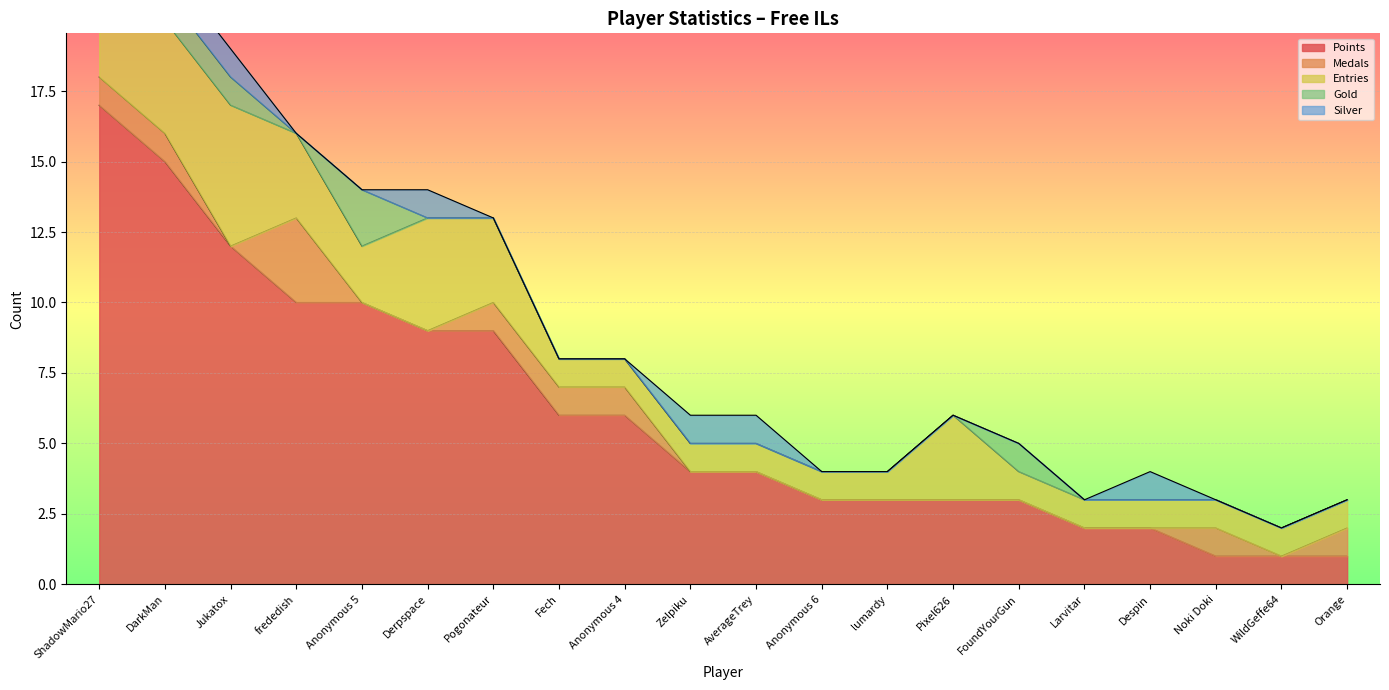

Rank the categories by Medals value from lowest to highest.

Jukatox, Anonymous 5, Derpspace, Zelpiku, AverageTrey, Anonymous 6, lumardy, Pixel626, FoundYourGun, Larvitar, Despin, WildGeffe64, ShadowMario27, DarkMan, Pogonateur, Fech, Anonymous 4, Noki Doki, Orange, frededish